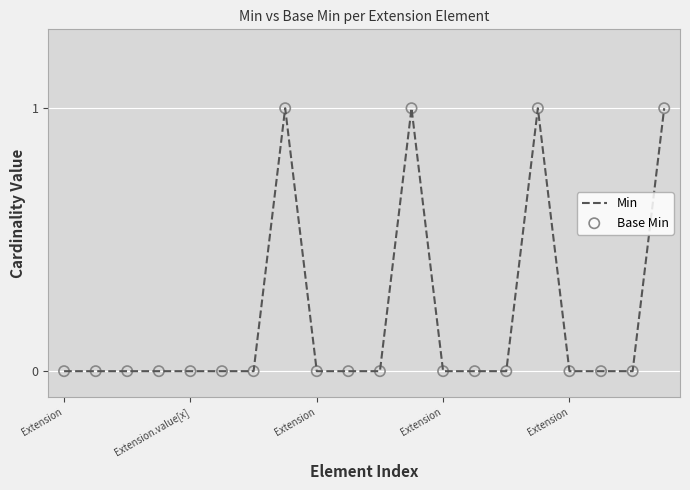

Is this an area chart (filled region under the line)?

No